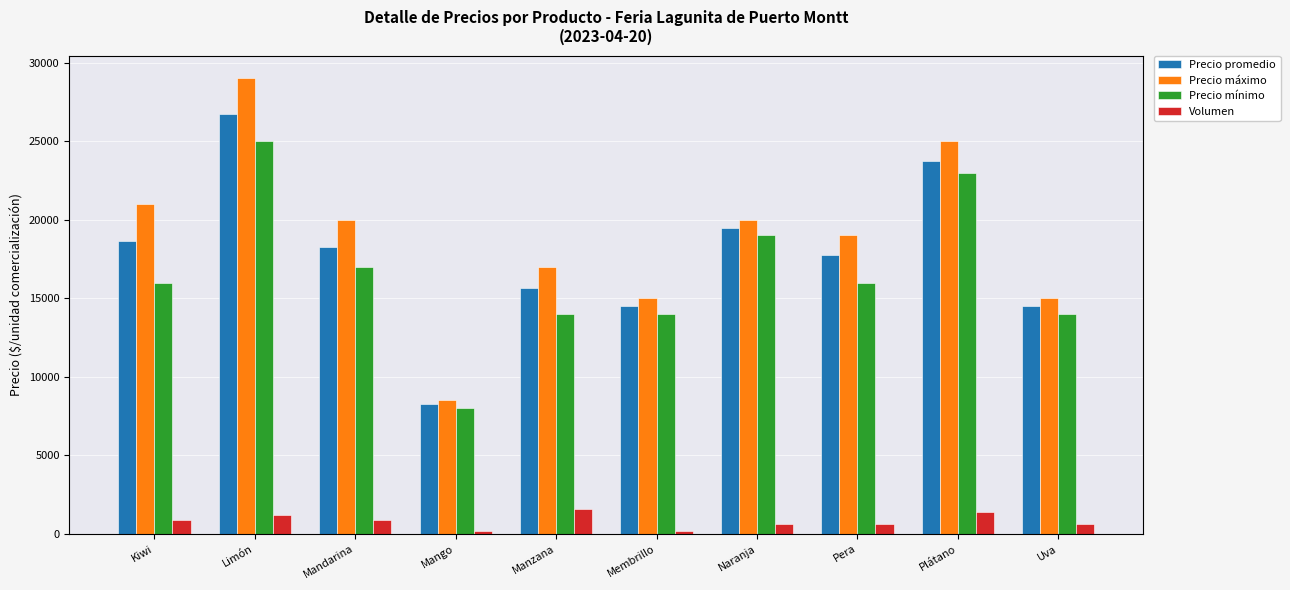

Does the chart contain any negative values?

No